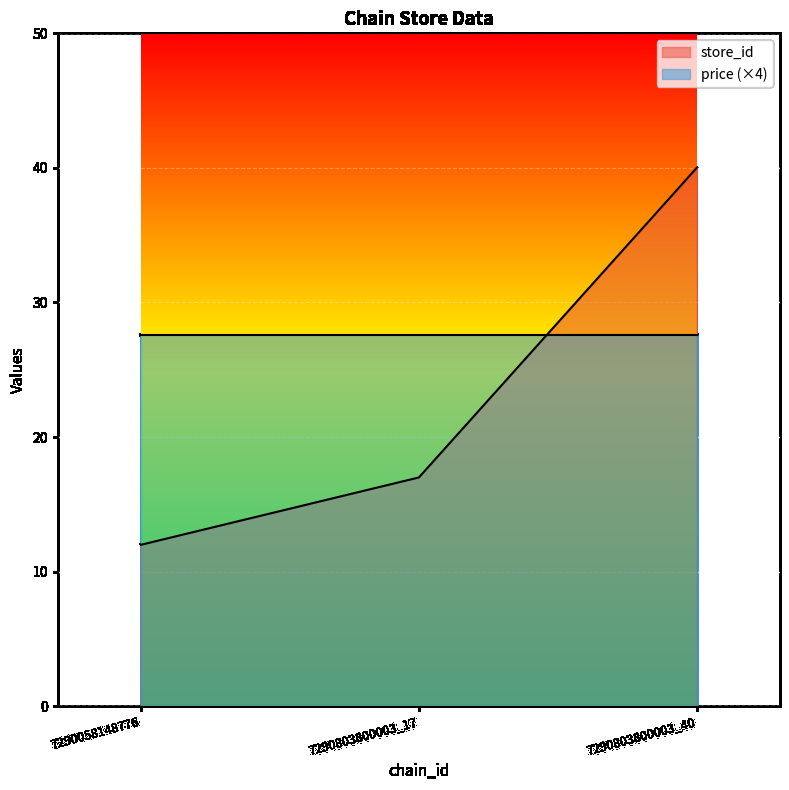

How many data points are less than 17?

1